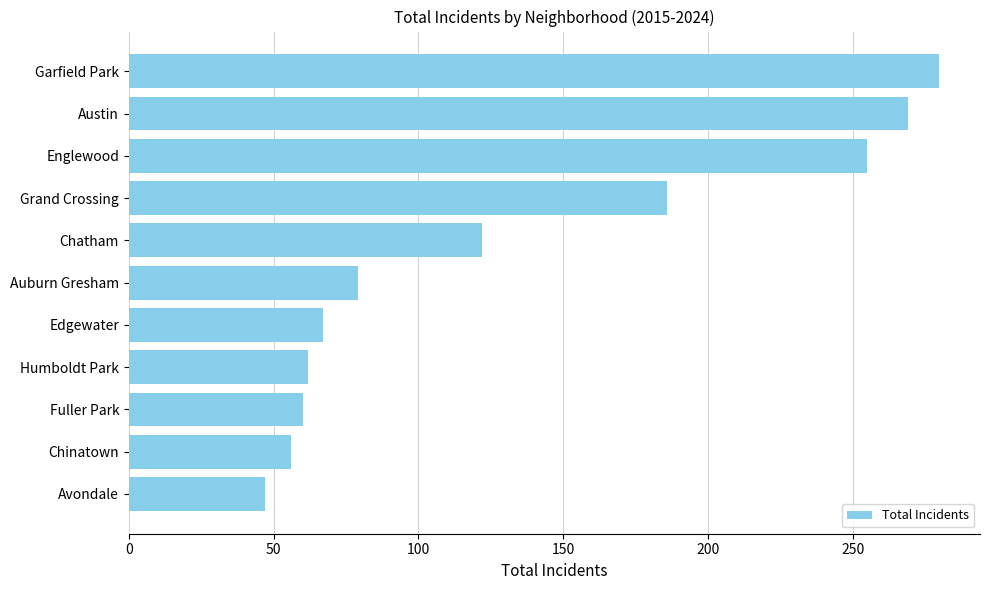

At which label is the value closest to 163?

Grand Crossing